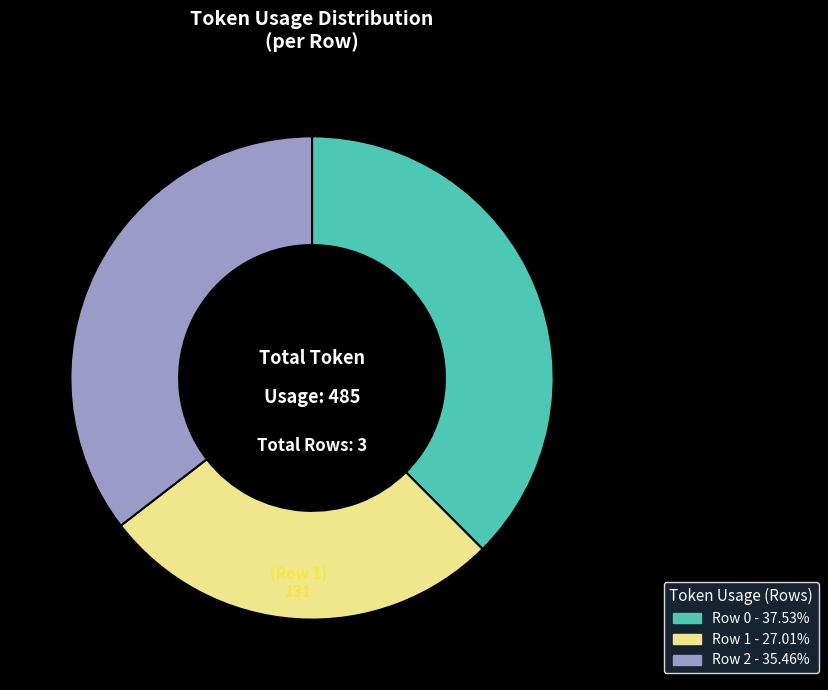

Does Row 1 represent more than half of the total?

No